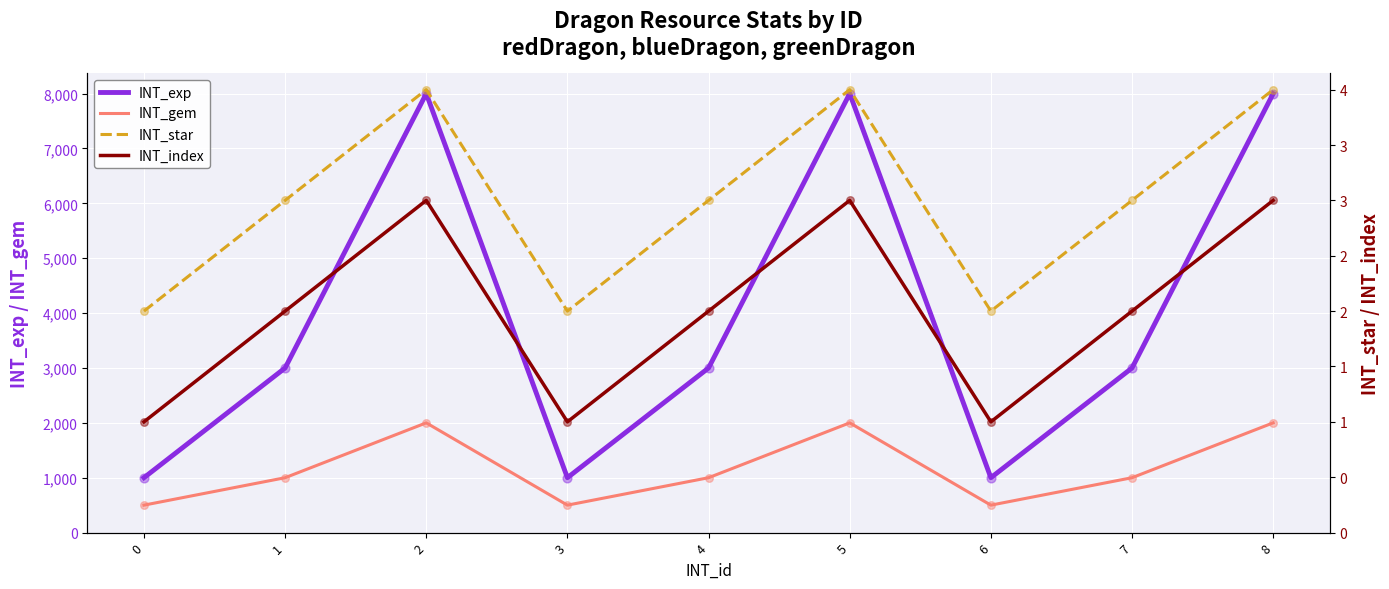

What are all the series names shown in the legend?

INT_exp, INT_gem, INT_star, INT_index